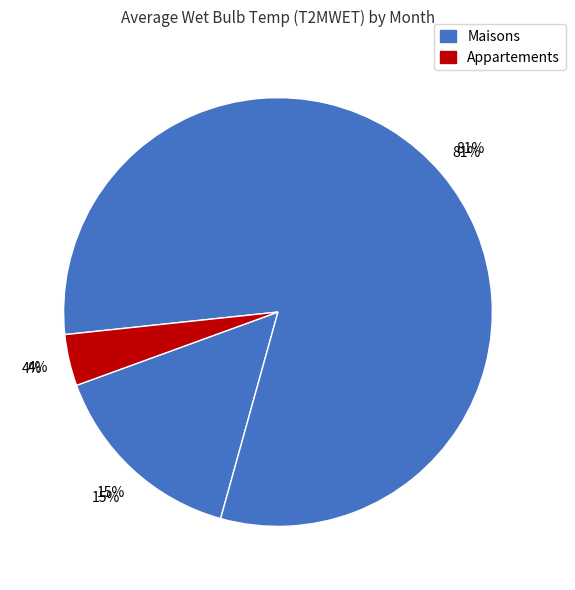

Does any single category account for the majority?

No